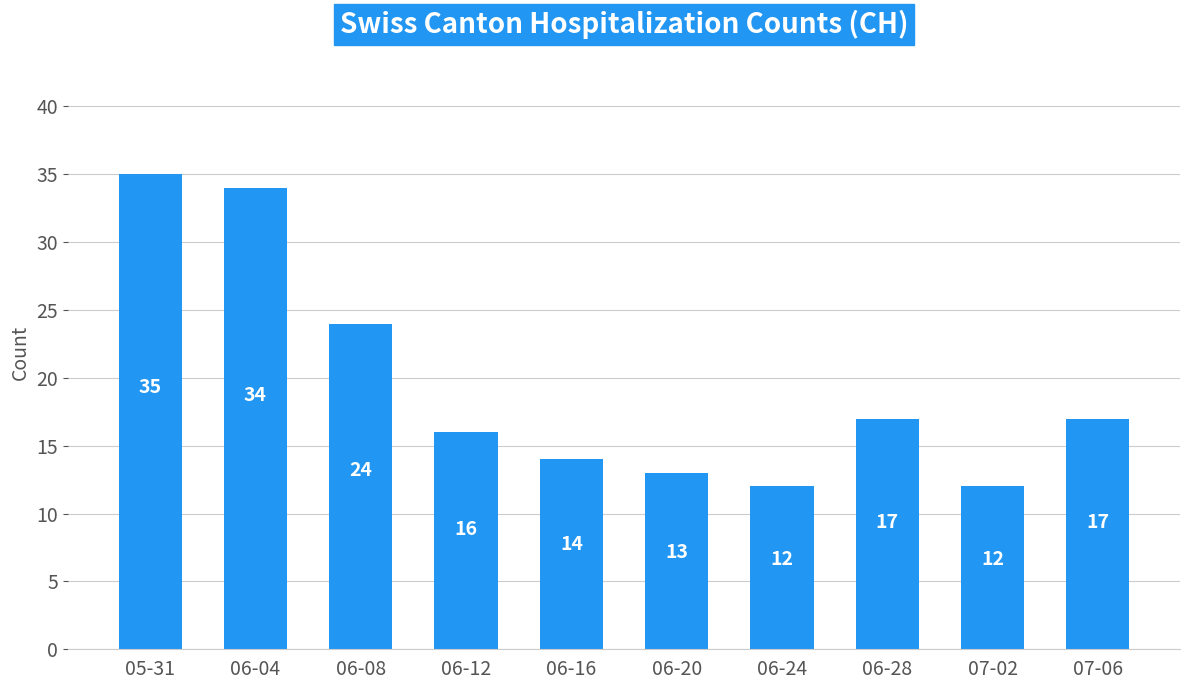

Where is the data nearest to the value 23?

06-08